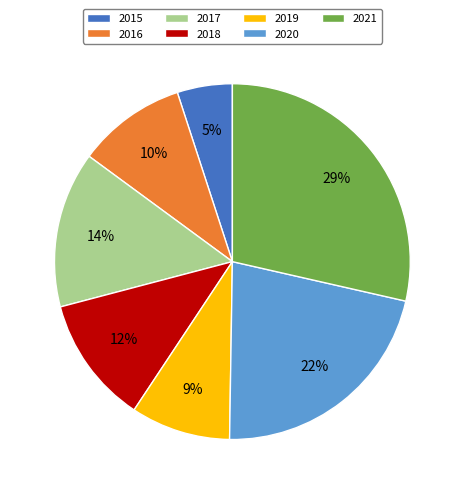

To the nearest percent, what is the combined percentage of 2020 and 2021?

50%